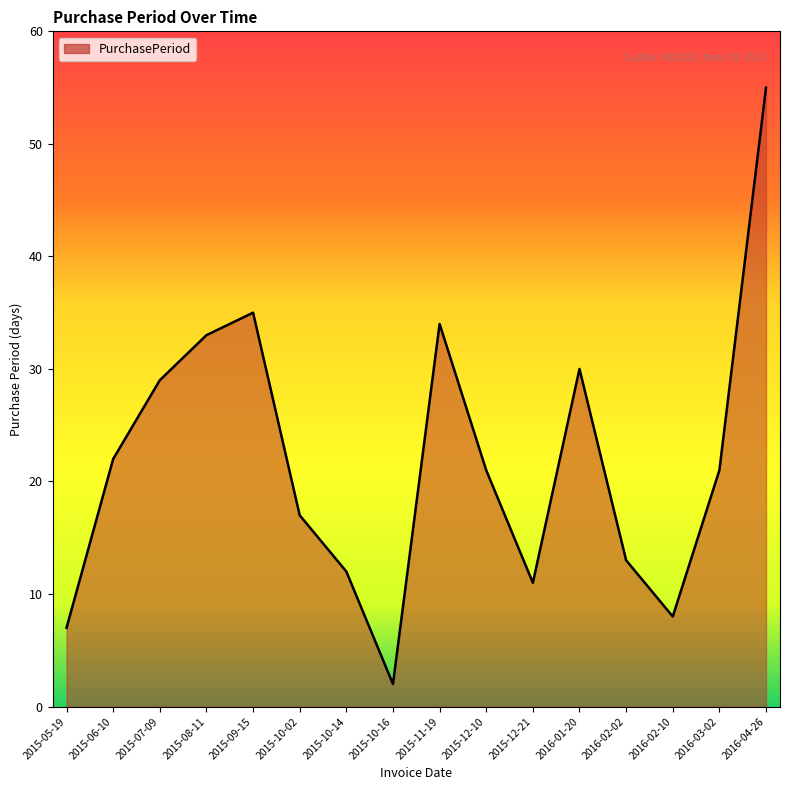

What is the change in value from 2015-10-14 to 2016-04-26?

+43